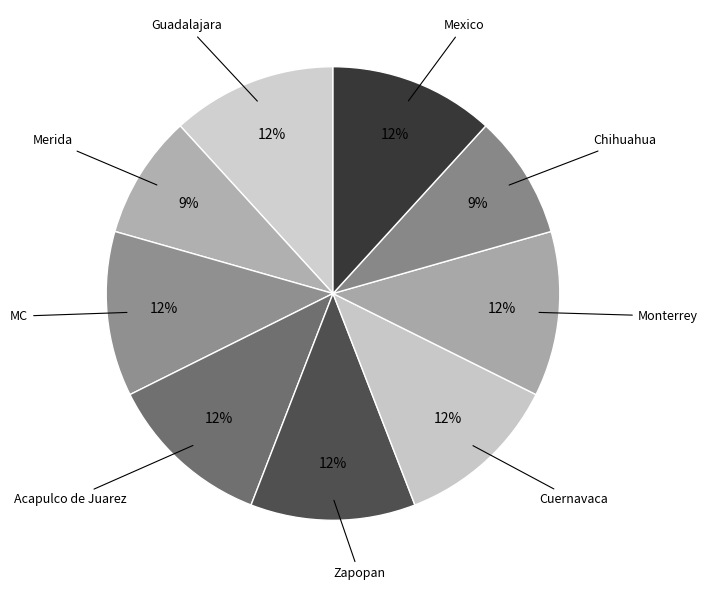

Count the number of slices in the pie.

9